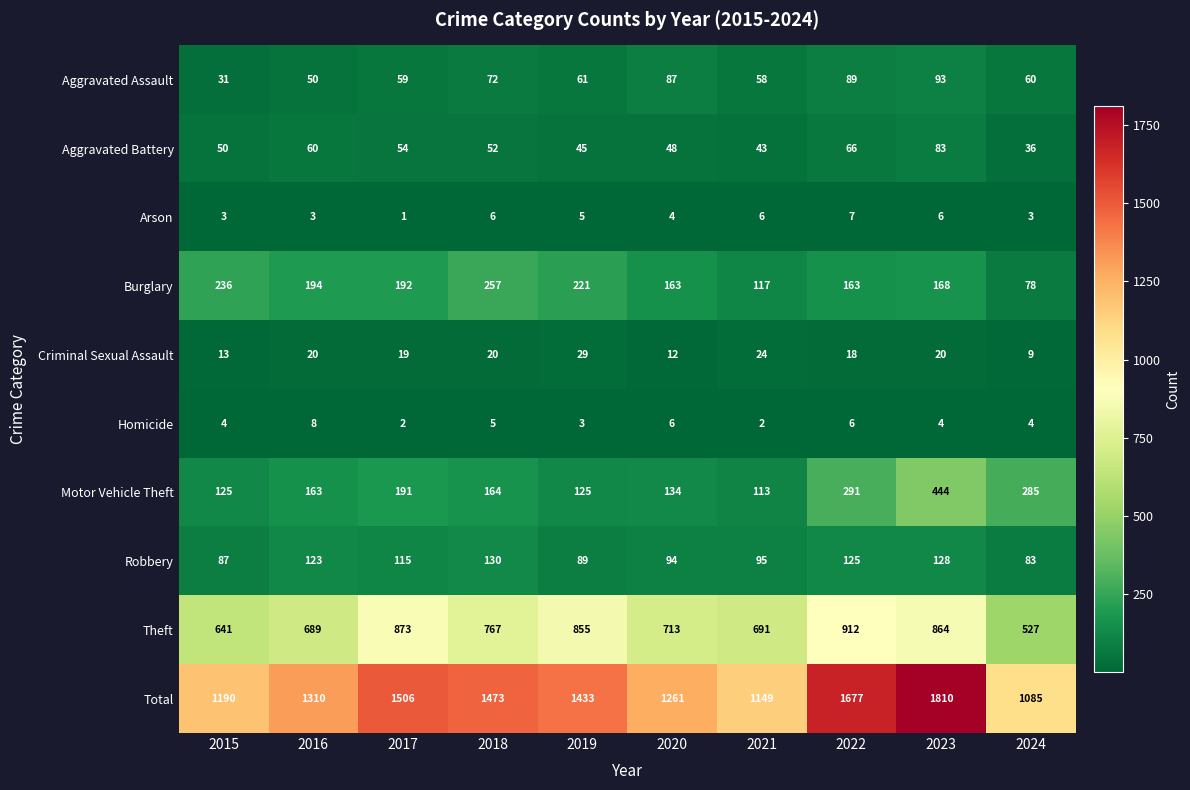

Where does the Aggravated Battery series first go above 52?

2016